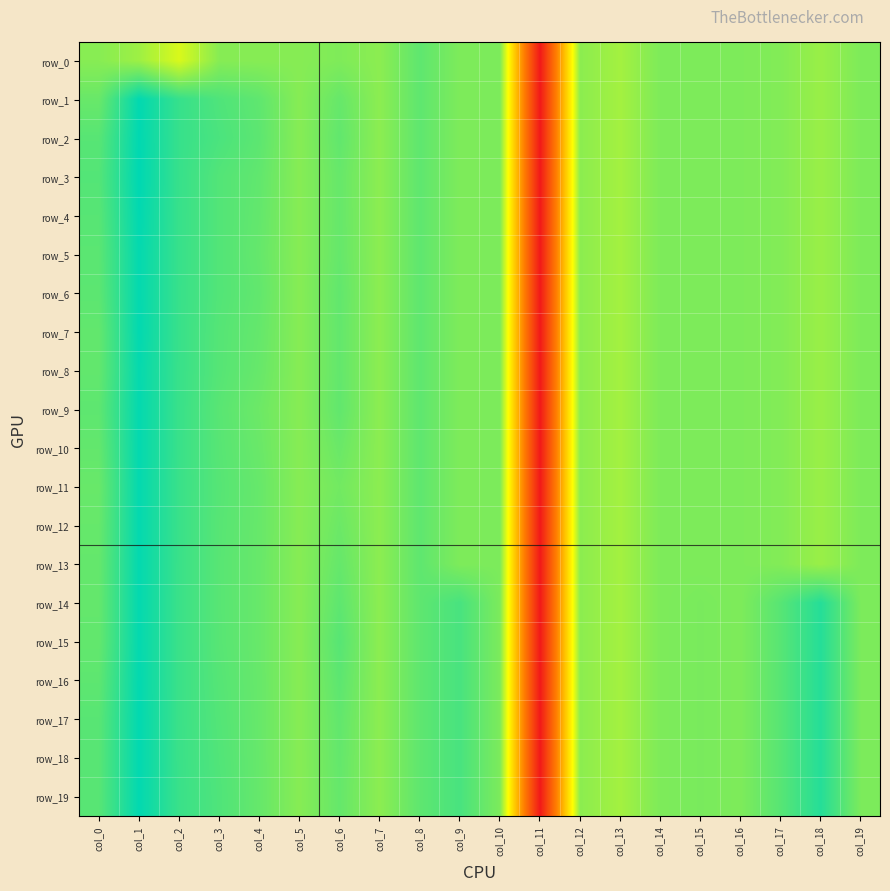

Reading left to right, what are all the values shown in this chart?

row_0: col_0=-0.1	col_1=-0.2	col_2=-0.7	col_3=-0.1	col_4=-0.1	col_5=-0.1	col_6=-0.0	col_7=-0.1	col_8=0.2	col_9=0.0	col_10=0.0	col_11=-5.1	col_12=-0.1	col_13=-0.3	col_14=-0.0	col_15=-0.0	col_16=-0.0	col_17=-0.0	col_18=-0.2	col_19=-0.0
row_1: col_0=0.2	col_1=1.0	col_2=0.6	col_3=0.4	col_4=0.2	col_5=-0.1	col_6=0.2	col_7=-0.1	col_8=0.2	col_9=0.0	col_10=0.0	col_11=-5.1	col_12=-0.1	col_13=-0.3	col_14=-0.0	col_15=-0.0	col_16=-0.0	col_17=-0.0	col_18=-0.2	col_19=-0.0
row_2: col_0=0.3	col_1=1.0	col_2=0.6	col_3=0.4	col_4=0.3	col_5=-0.1	col_6=0.2	col_7=-0.1	col_8=0.2	col_9=0.0	col_10=0.0	col_11=-5.1	col_12=-0.1	col_13=-0.3	col_14=-0.0	col_15=-0.0	col_16=-0.0	col_17=-0.0	col_18=-0.2	col_19=-0.0
row_3: col_0=0.3	col_1=1.0	col_2=0.6	col_3=0.3	col_4=0.2	col_5=-0.1	col_6=0.2	col_7=-0.1	col_8=0.2	col_9=0.0	col_10=0.0	col_11=-5.1	col_12=-0.1	col_13=-0.3	col_14=-0.0	col_15=-0.0	col_16=-0.0	col_17=-0.0	col_18=-0.2	col_19=-0.0
row_4: col_0=0.3	col_1=1.0	col_2=0.6	col_3=0.3	col_4=0.2	col_5=-0.1	col_6=0.2	col_7=-0.1	col_8=0.2	col_9=0.0	col_10=0.0	col_11=-5.1	col_12=-0.1	col_13=-0.3	col_14=-0.0	col_15=-0.0	col_16=-0.0	col_17=-0.0	col_18=-0.2	col_19=-0.0
row_5: col_0=0.3	col_1=1.0	col_2=0.6	col_3=0.3	col_4=0.2	col_5=-0.1	col_6=0.2	col_7=-0.1	col_8=0.2	col_9=0.0	col_10=0.0	col_11=-5.1	col_12=-0.1	col_13=-0.3	col_14=-0.0	col_15=-0.0	col_16=-0.0	col_17=-0.0	col_18=-0.2	col_19=-0.0
row_6: col_0=0.3	col_1=1.0	col_2=0.6	col_3=0.3	col_4=0.2	col_5=-0.1	col_6=0.2	col_7=-0.1	col_8=0.2	col_9=0.0	col_10=0.0	col_11=-5.1	col_12=-0.1	col_13=-0.3	col_14=-0.0	col_15=-0.0	col_16=-0.0	col_17=-0.0	col_18=-0.2	col_19=-0.0
row_7: col_0=0.2	col_1=1.0	col_2=0.5	col_3=0.3	col_4=0.2	col_5=-0.1	col_6=0.2	col_7=-0.1	col_8=0.2	col_9=0.0	col_10=0.0	col_11=-5.1	col_12=-0.1	col_13=-0.3	col_14=-0.0	col_15=-0.0	col_16=-0.0	col_17=-0.0	col_18=-0.2	col_19=-0.0
row_8: col_0=0.2	col_1=1.0	col_2=0.5	col_3=0.3	col_4=0.2	col_5=-0.1	col_6=0.2	col_7=-0.1	col_8=0.2	col_9=0.0	col_10=0.0	col_11=-5.1	col_12=-0.1	col_13=-0.3	col_14=-0.0	col_15=-0.0	col_16=-0.0	col_17=-0.0	col_18=-0.2	col_19=-0.0
row_9: col_0=0.2	col_1=1.0	col_2=0.5	col_3=0.3	col_4=0.1	col_5=-0.1	col_6=0.2	col_7=-0.1	col_8=0.2	col_9=0.0	col_10=0.0	col_11=-5.1	col_12=-0.1	col_13=-0.3	col_14=-0.0	col_15=-0.0	col_16=-0.0	col_17=-0.0	col_18=-0.2	col_19=-0.0
row_10: col_0=0.2	col_1=1.0	col_2=0.5	col_3=0.3	col_4=0.2	col_5=-0.1	col_6=0.2	col_7=-0.1	col_8=0.2	col_9=0.0	col_10=0.0	col_11=-5.1	col_12=-0.1	col_13=-0.3	col_14=-0.0	col_15=-0.0	col_16=-0.0	col_17=-0.0	col_18=-0.2	col_19=-0.0
row_11: col_0=0.2	col_1=1.0	col_2=0.5	col_3=0.3	col_4=0.2	col_5=-0.1	col_6=0.1	col_7=-0.1	col_8=0.2	col_9=0.0	col_10=0.0	col_11=-5.1	col_12=-0.1	col_13=-0.3	col_14=-0.0	col_15=-0.0	col_16=-0.0	col_17=-0.0	col_18=-0.2	col_19=-0.0
row_12: col_0=0.2	col_1=1.0	col_2=0.5	col_3=0.3	col_4=0.2	col_5=-0.1	col_6=0.1	col_7=-0.1	col_8=0.2	col_9=0.0	col_10=0.0	col_11=-5.1	col_12=-0.1	col_13=-0.3	col_14=-0.0	col_15=-0.0	col_16=-0.0	col_17=-0.0	col_18=-0.2	col_19=-0.0
row_13: col_0=0.2	col_1=1.0	col_2=0.5	col_3=0.3	col_4=0.2	col_5=-0.1	col_6=0.2	col_7=-0.1	col_8=0.2	col_9=0.0	col_10=0.0	col_11=-5.1	col_12=-0.1	col_13=-0.3	col_14=-0.0	col_15=-0.0	col_16=-0.0	col_17=-0.0	col_18=-0.2	col_19=-0.0
row_14: col_0=0.2	col_1=1.0	col_2=0.5	col_3=0.3	col_4=0.2	col_5=-0.1	col_6=0.2	col_7=-0.1	col_8=0.2	col_9=0.4	col_10=0.0	col_11=-5.1	col_12=-0.1	col_13=-0.3	col_14=-0.0	col_15=0.0	col_16=-0.0	col_17=0.3	col_18=0.7	col_19=0.0
row_15: col_0=0.2	col_1=1.0	col_2=0.5	col_3=0.3	col_4=0.2	col_5=-0.1	col_6=0.3	col_7=-0.1	col_8=0.2	col_9=0.4	col_10=0.0	col_11=-5.1	col_12=-0.1	col_13=-0.3	col_14=-0.0	col_15=0.0	col_16=-0.0	col_17=0.3	col_18=0.7	col_19=0.0
row_16: col_0=0.3	col_1=1.0	col_2=0.5	col_3=0.3	col_4=0.2	col_5=-0.1	col_6=0.3	col_7=-0.1	col_8=0.2	col_9=0.4	col_10=0.0	col_11=-5.1	col_12=-0.1	col_13=-0.3	col_14=-0.0	col_15=0.0	col_16=-0.0	col_17=0.3	col_18=0.7	col_19=0.0
row_17: col_0=0.3	col_1=1.0	col_2=0.5	col_3=0.3	col_4=0.2	col_5=-0.1	col_6=0.2	col_7=-0.1	col_8=0.2	col_9=0.4	col_10=0.0	col_11=-5.1	col_12=-0.1	col_13=-0.3	col_14=-0.0	col_15=0.0	col_16=-0.0	col_17=0.3	col_18=0.7	col_19=0.0
row_18: col_0=0.3	col_1=1.0	col_2=0.5	col_3=0.3	col_4=0.2	col_5=-0.1	col_6=0.2	col_7=-0.1	col_8=0.2	col_9=0.4	col_10=0.0	col_11=-5.1	col_12=-0.1	col_13=-0.3	col_14=-0.0	col_15=0.0	col_16=-0.0	col_17=0.3	col_18=0.7	col_19=0.0
row_19: col_0=0.3	col_1=1.0	col_2=0.5	col_3=0.4	col_4=0.2	col_5=-0.1	col_6=0.2	col_7=-0.1	col_8=0.2	col_9=0.4	col_10=0.0	col_11=-5.1	col_12=-0.1	col_13=-0.3	col_14=-0.0	col_15=0.0	col_16=-0.0	col_17=0.3	col_18=0.7	col_19=0.0